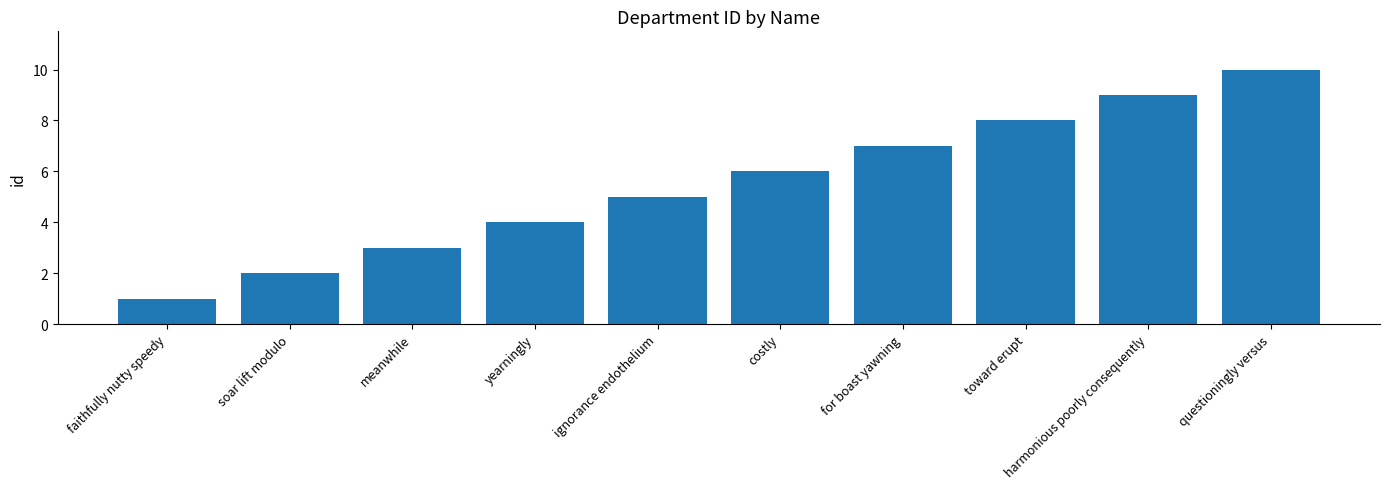

What is the ratio of the value at soar lift modulo to the value at for boast yawning?

0.3